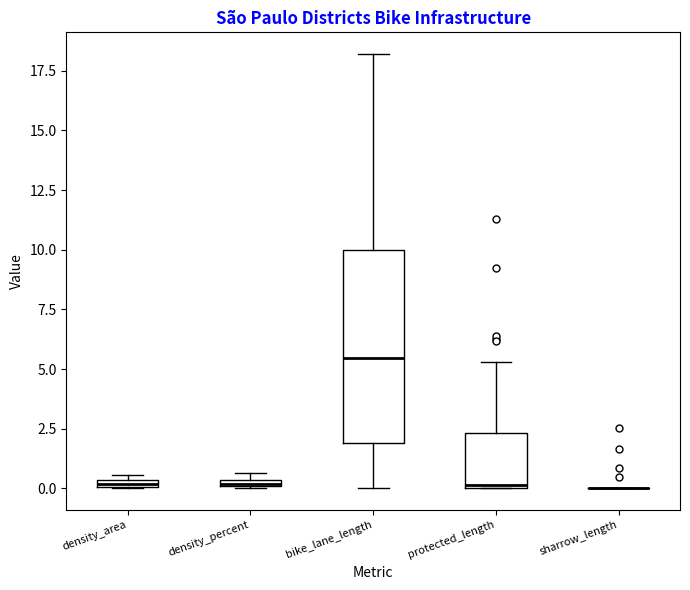

Where is the lower edge of the box for density_area on the y-axis? The values are not printed on the chart, so give them approximately, as read against the axis.

0.0